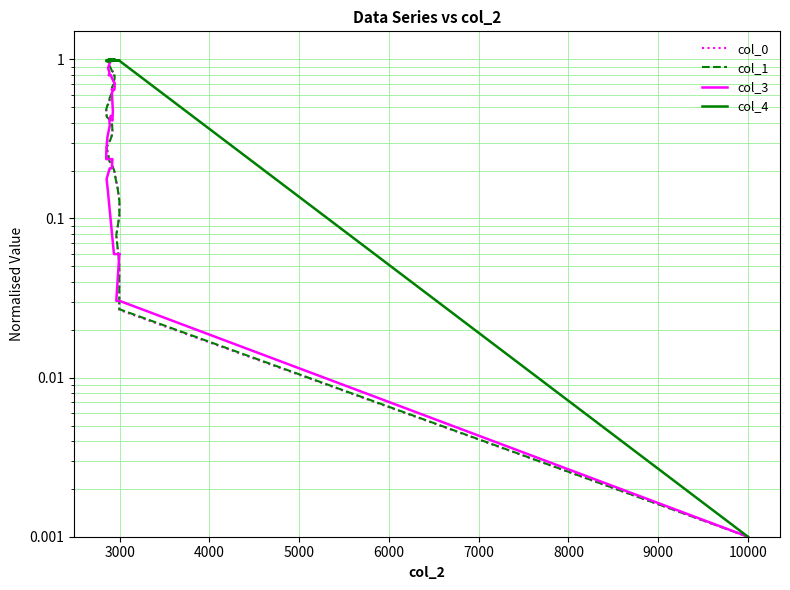

Does the chart display data point markers on the line(s)?

No